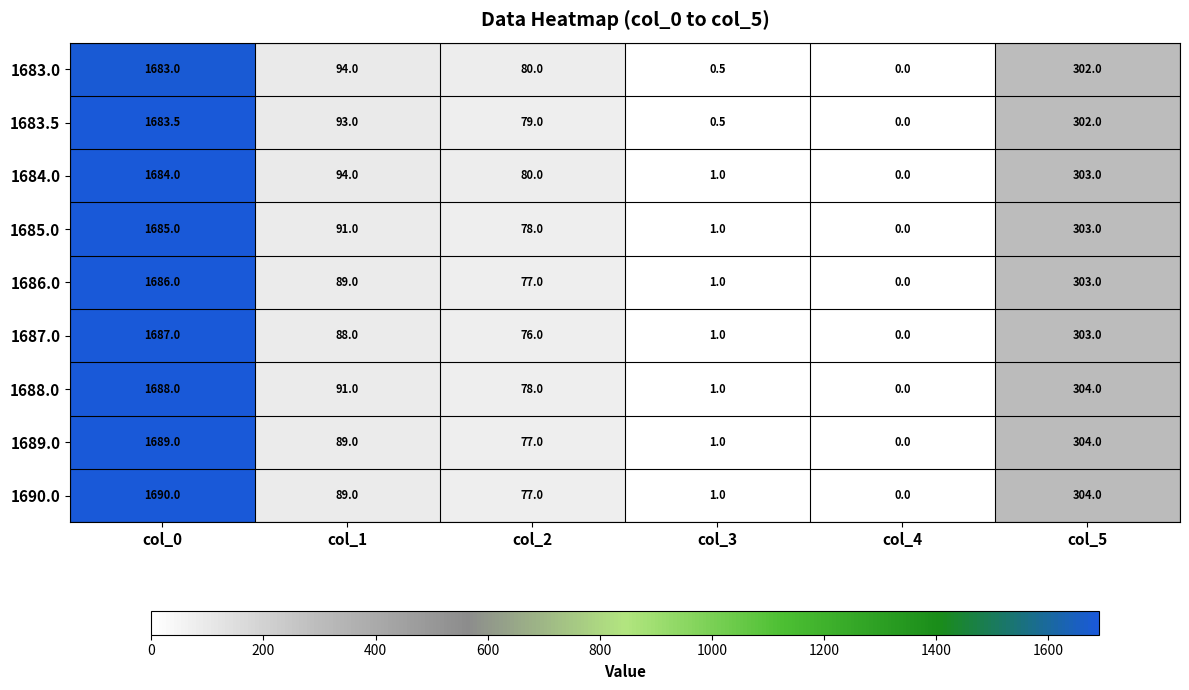

Which category has the lowest value across all series?

col_4